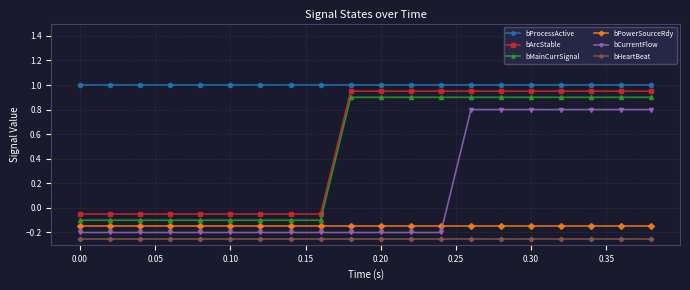

What is the value of the bProcessActive point at the 11th from the left?

1.0